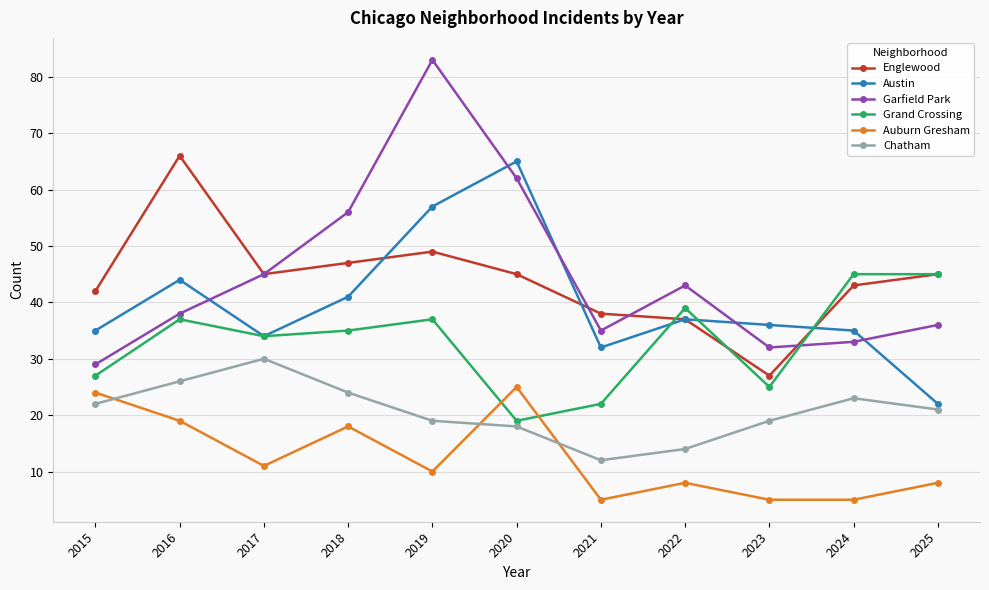

Which series has the widest spread of values?

Garfield Park